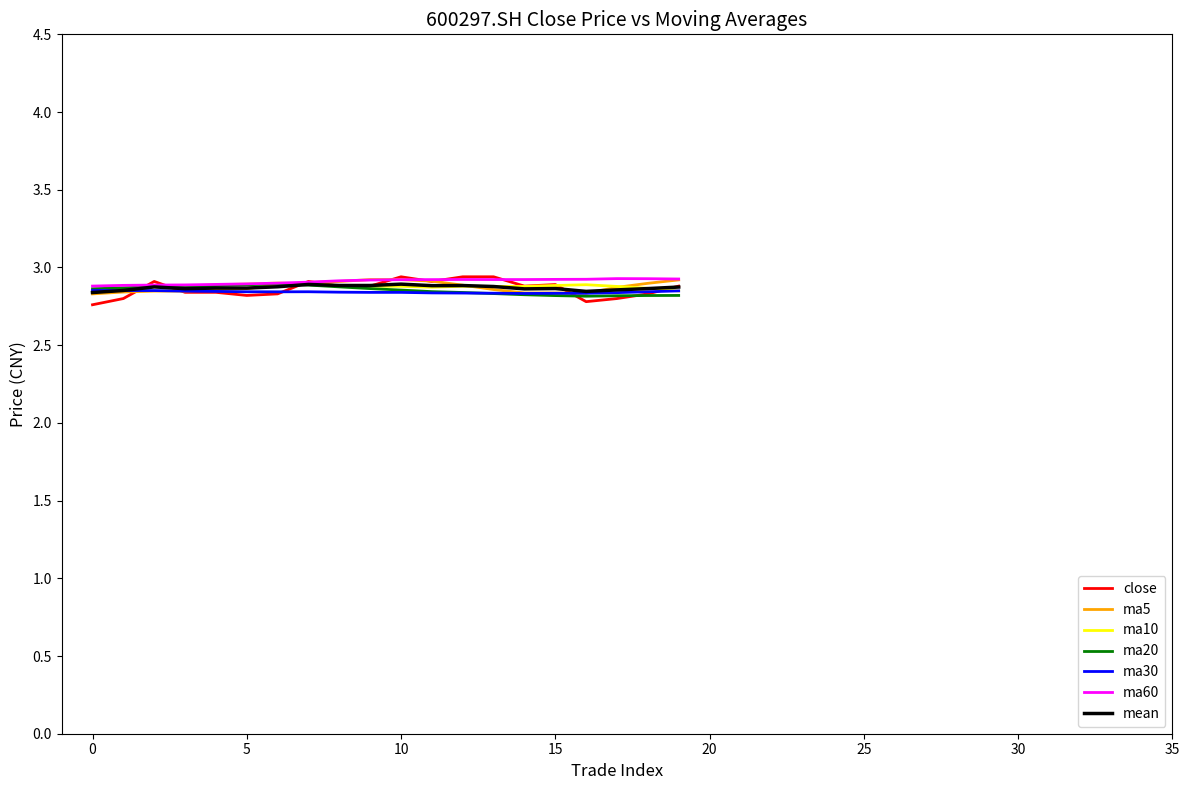

Is this an area chart (filled region under the line)?

No